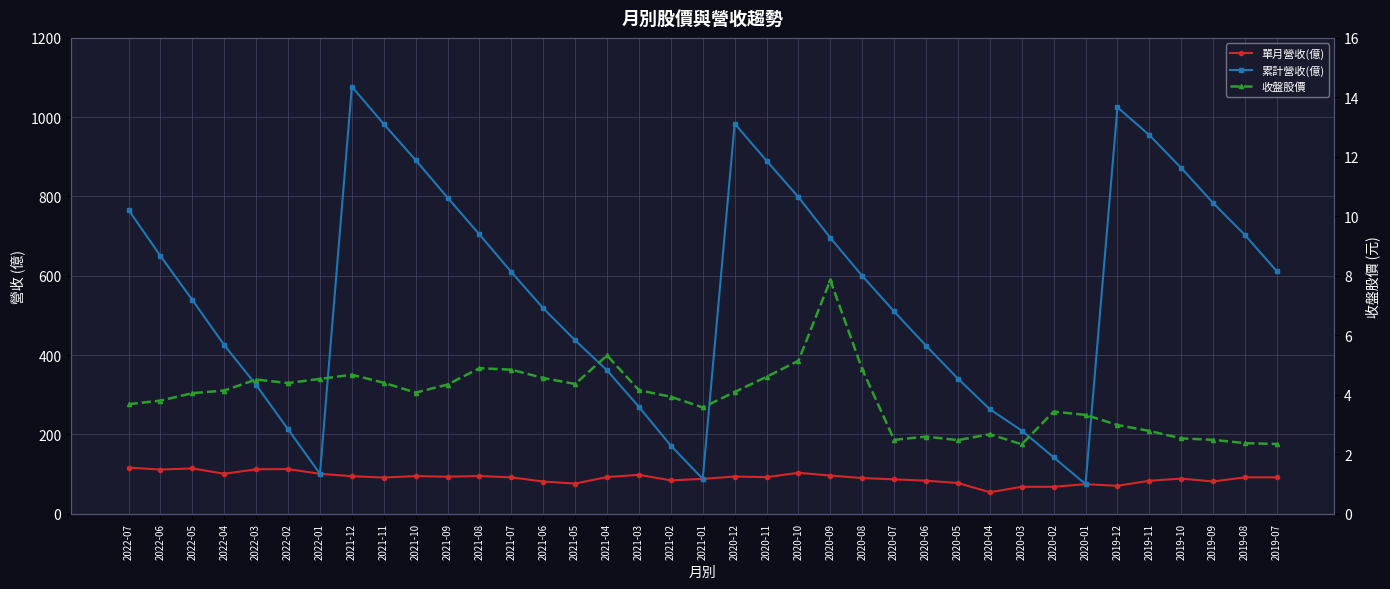

What are all the series names shown in the legend?

單月營收(億), 累計營收(億), 收盤股價